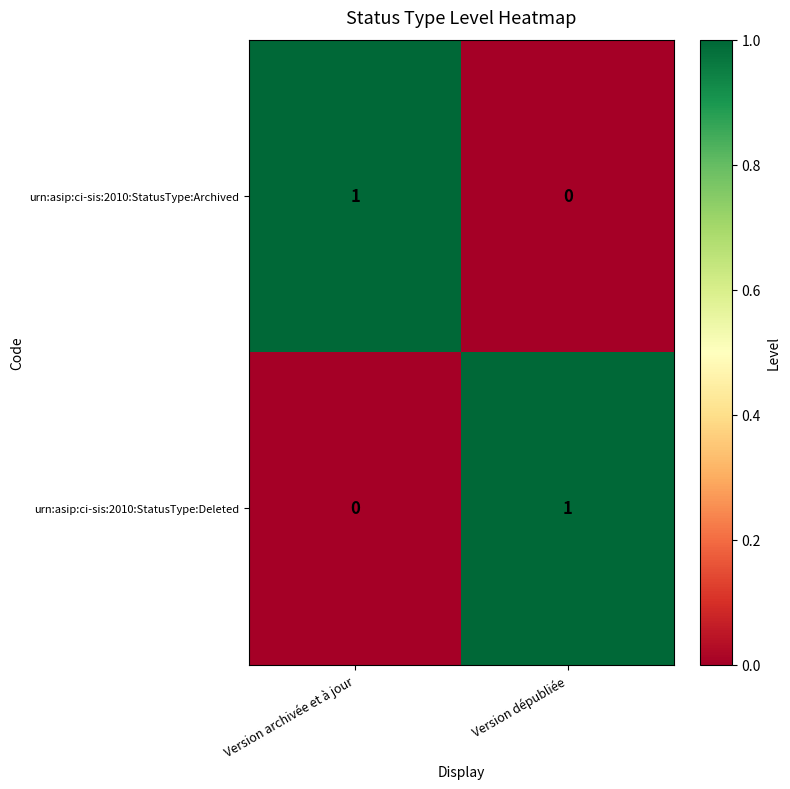

At Version dépubliée, list the series in order from smallest to largest.

urn:asip:ci-sis:2010:StatusType:Archived, urn:asip:ci-sis:2010:StatusType:Deleted